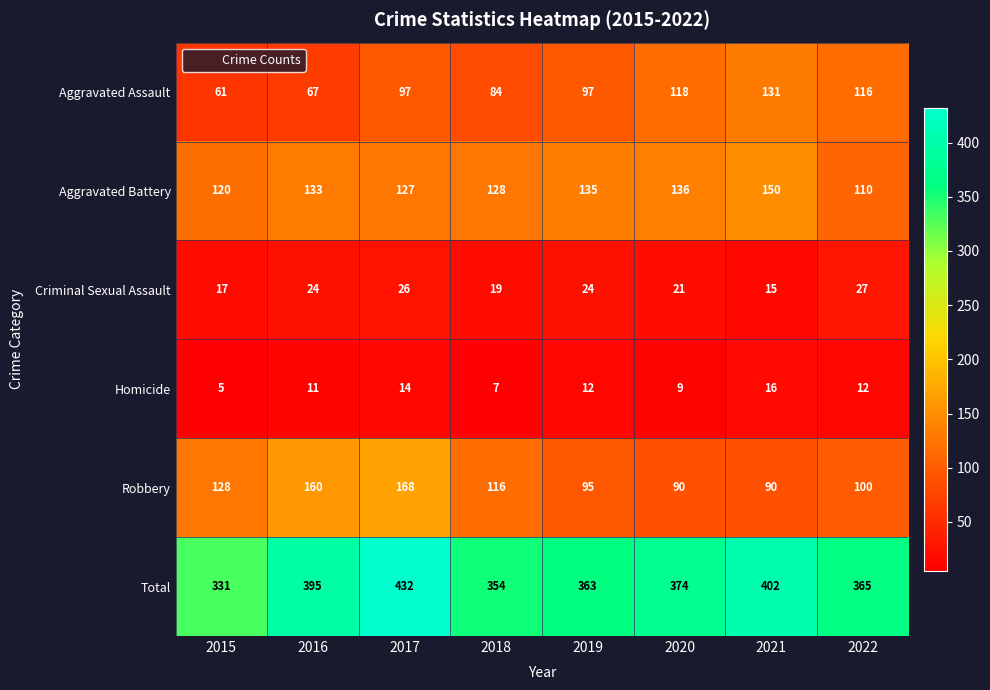

How many series are shown in this chart?

6